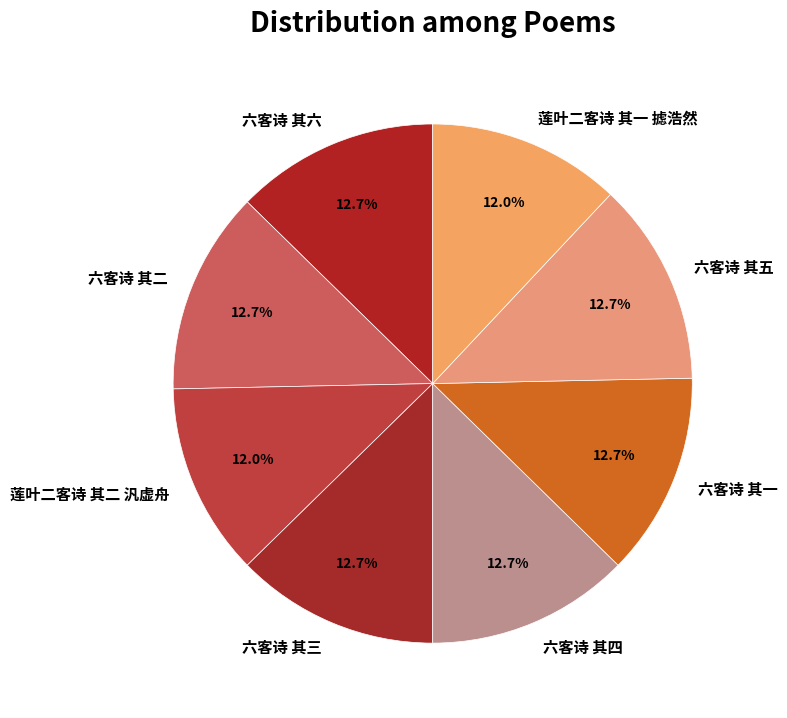

What percentage is the 六客诗 其五 slice, to the nearest percent?

13%